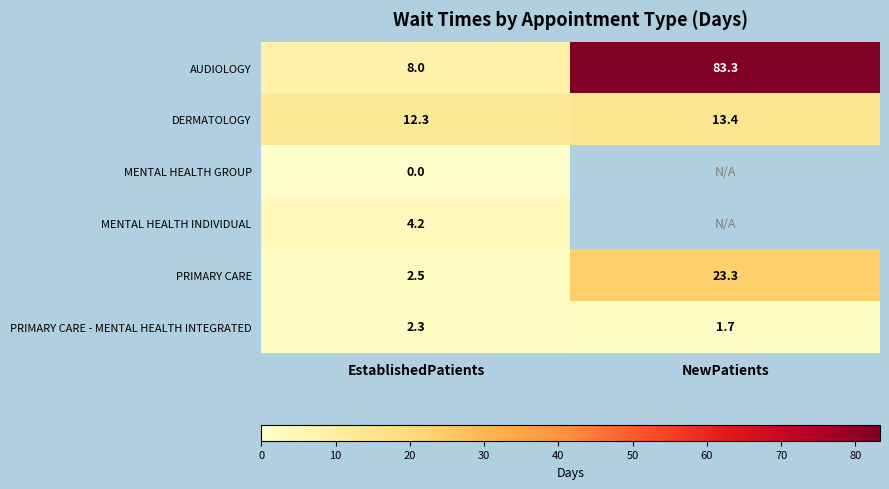

What is the highest value of the PRIMARY CARE - MENTAL HEALTH INTEGRATED series?

2.3